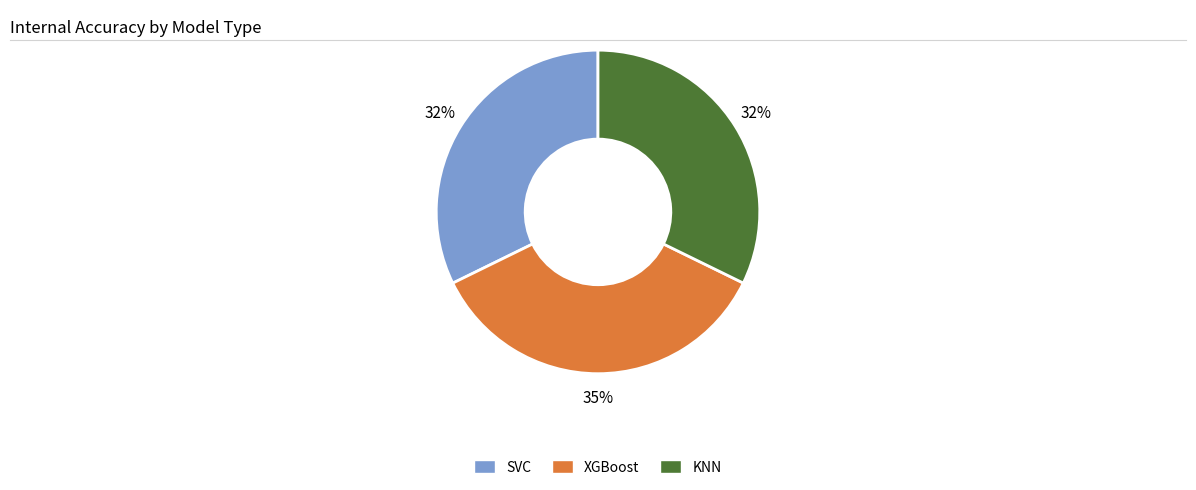

How many slices are in this pie chart?

3